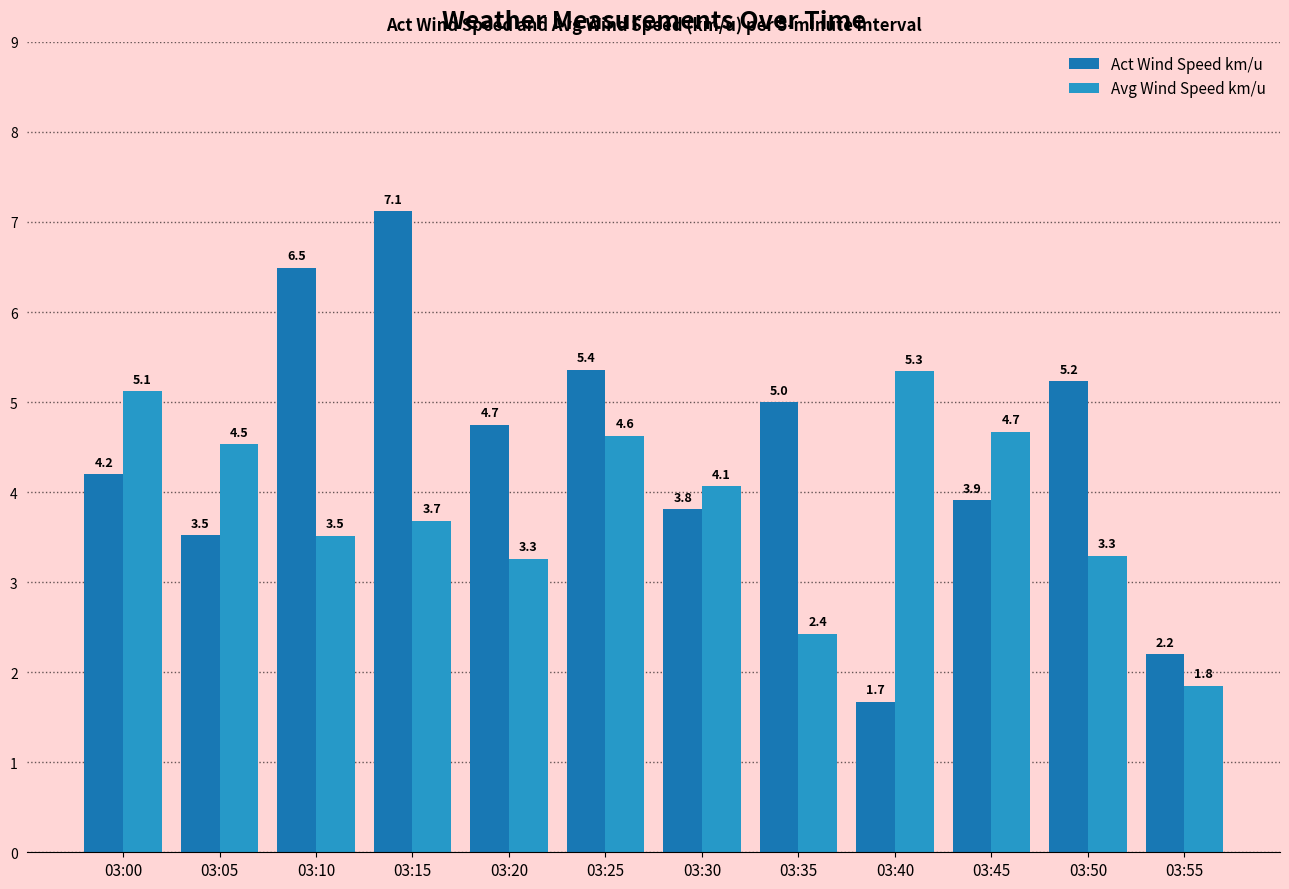

Reading right to left, transcribe all the data shown in this chart.

Act Wind Speed km/u: 2.2	5.2	3.9	1.7	5.0	3.8	5.4	4.7	7.1	6.5	3.5	4.2
Avg Wind Speed km/u: 1.8	3.3	4.7	5.3	2.4	4.1	4.6	3.3	3.7	3.5	4.5	5.1